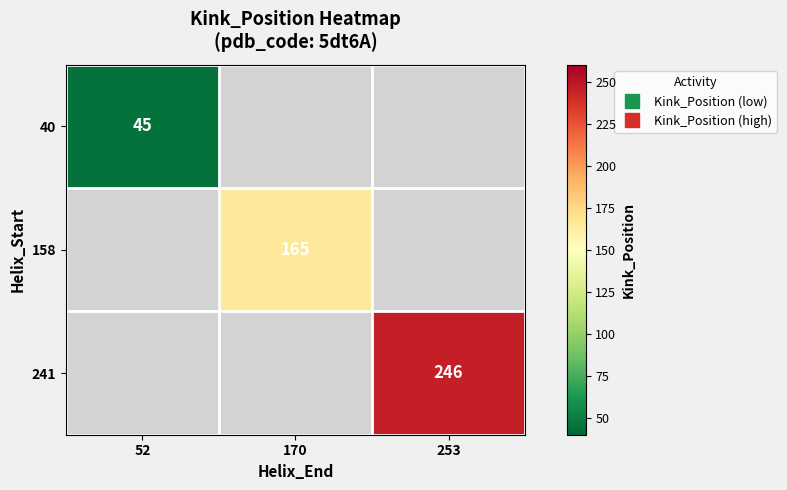

List the series in order of their overall mean, lowest first.

40, 158, 241